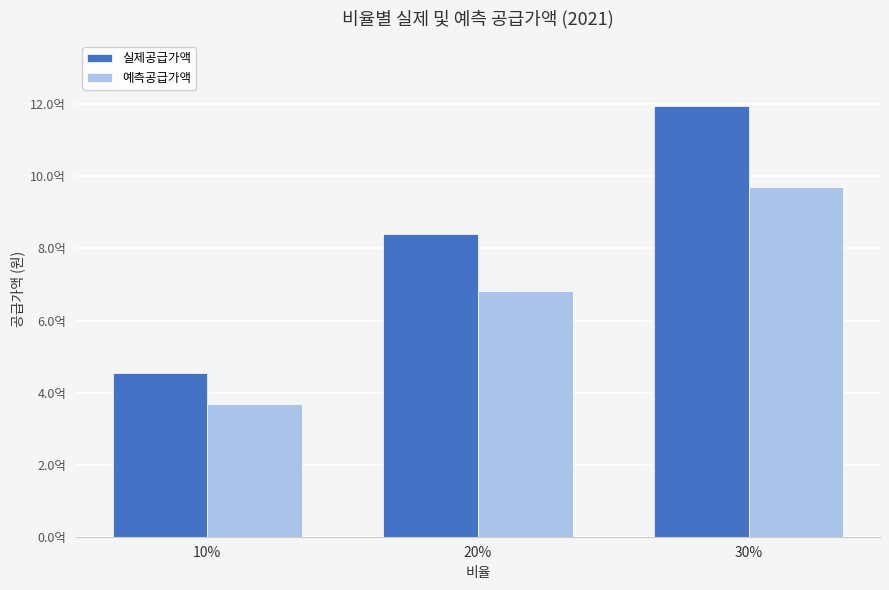

At which label does 예측공급가액 first exceed 682726881?

30%